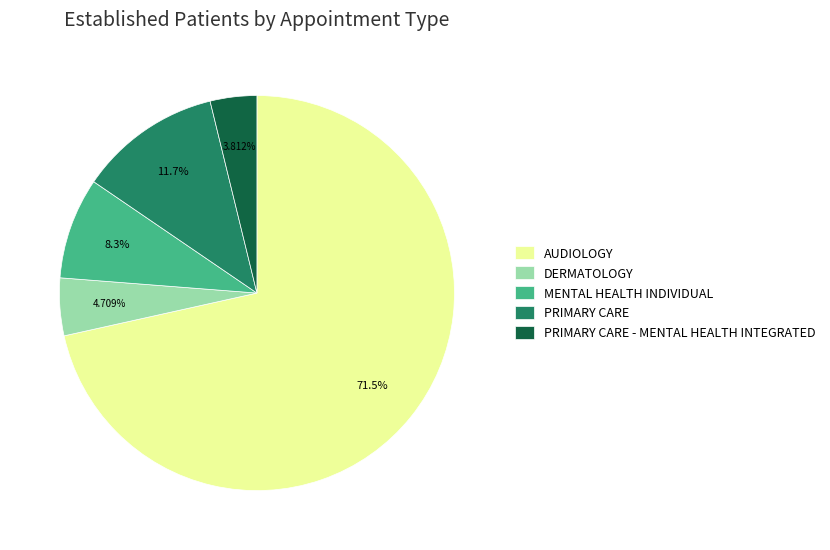

Which category has the smallest portion of the pie?

PRIMARY CARE - MENTAL HEALTH INTEGRATED